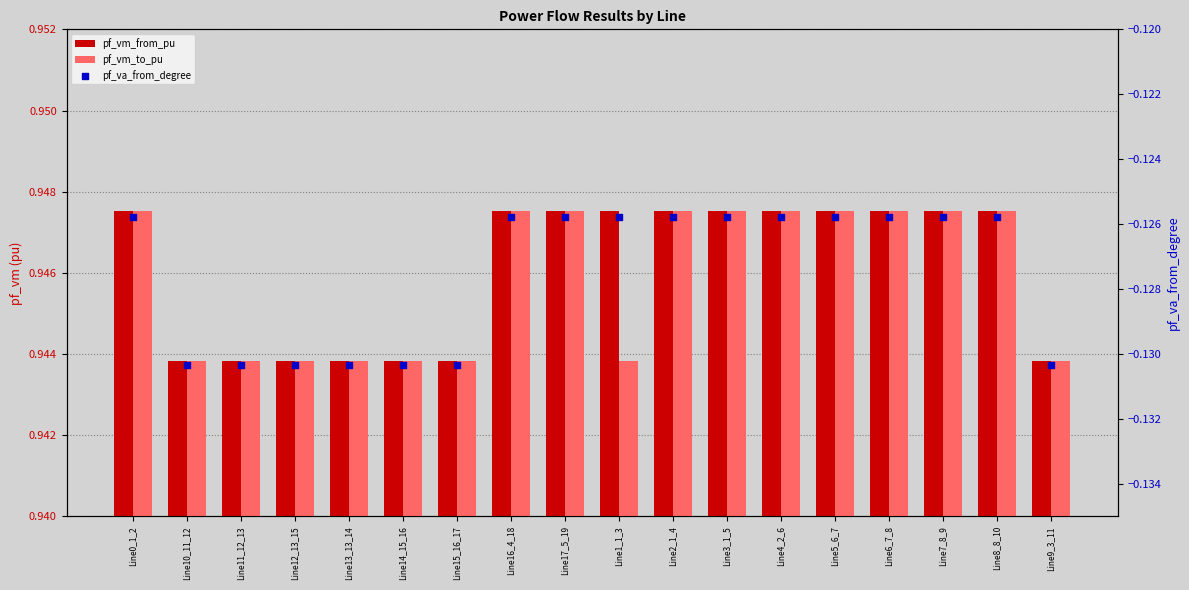

Is the value of pf_vm_to_pu at Line16_4_18 greater than the value of pf_va_from_degree at Line1_1_3?

Yes